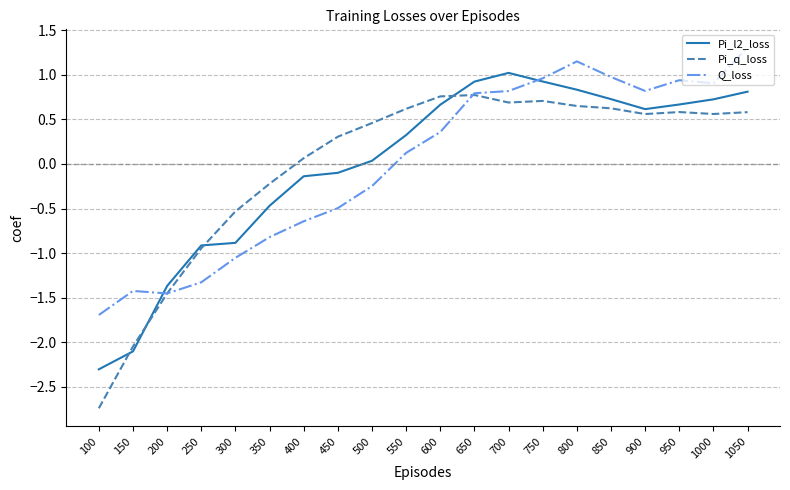

Which series has the widest spread of values?

Pi_q_loss